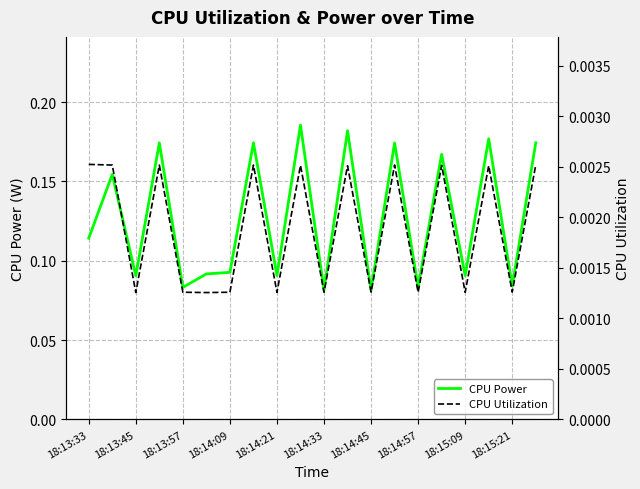

The CPU Utilization series shows 0.0 at 11. True or false?

False